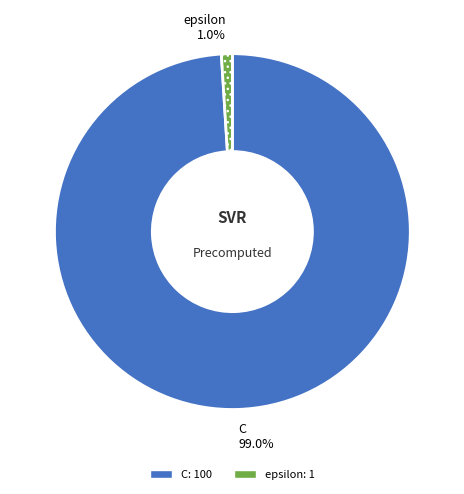

How many segments does this pie chart have?

2